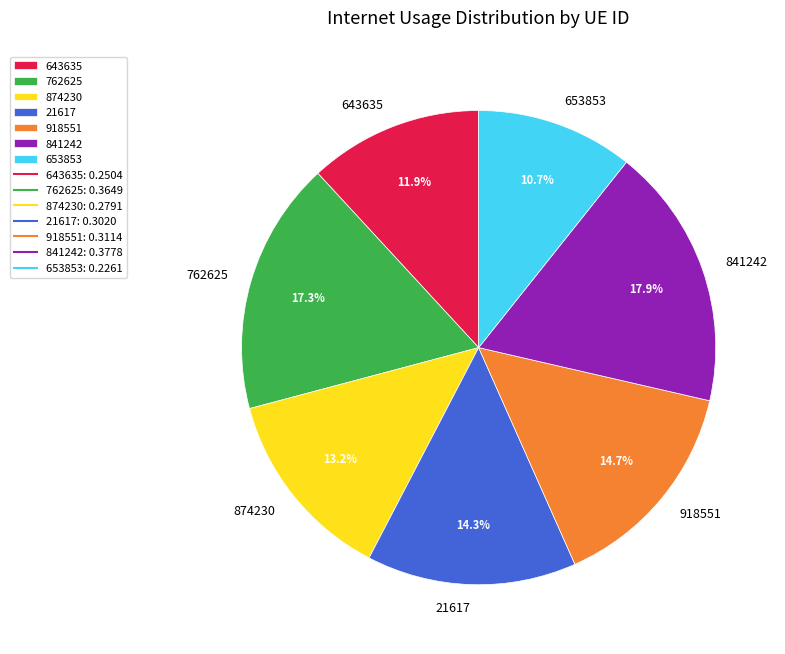

Do 874230 and 21617 together represent more than half of the pie?

No